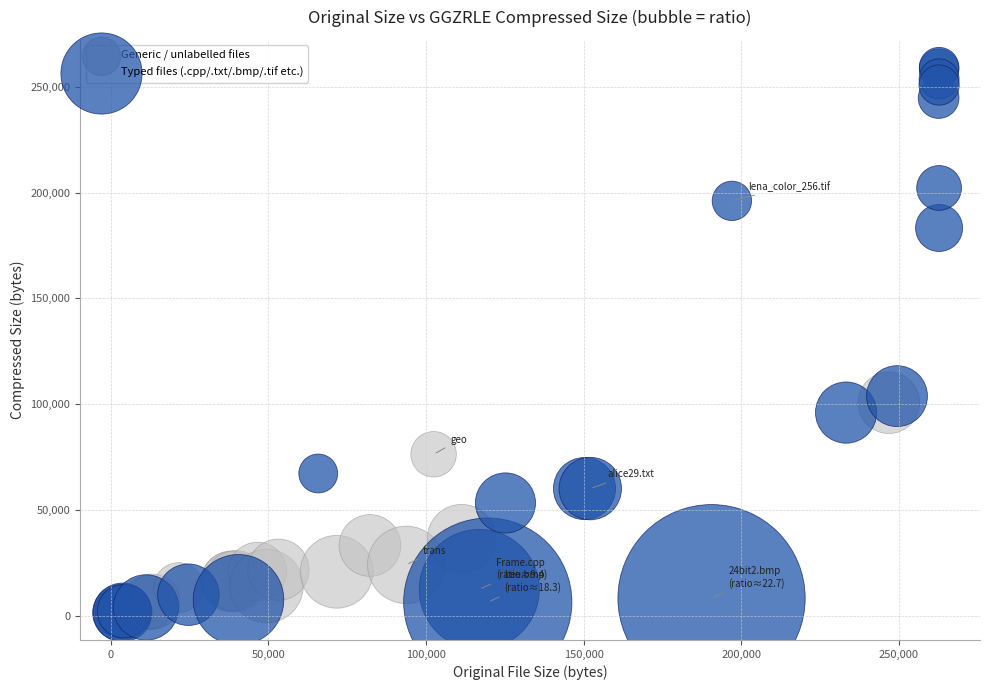

Which series contains the lowest Y value?

Typed files (.cpp/.txt/.bmp/.tif etc.)